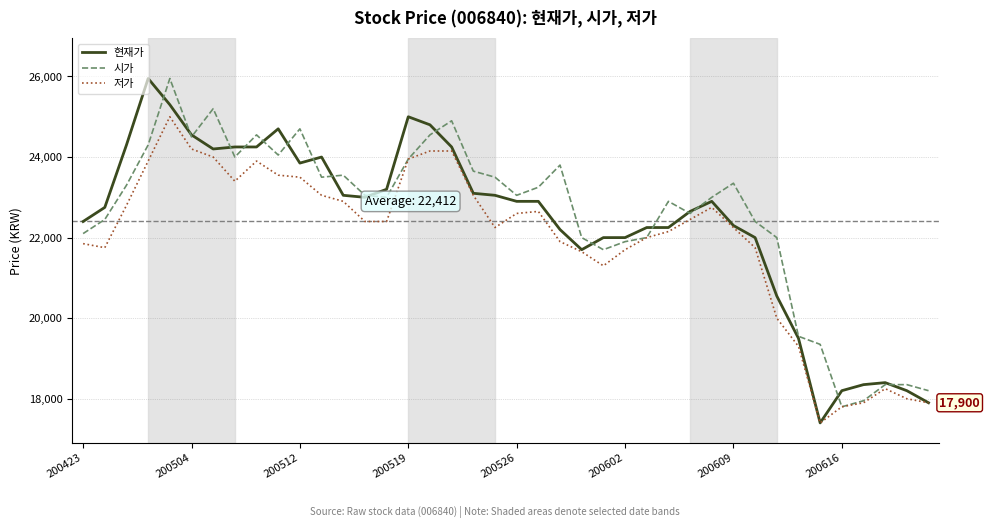

True or false: 시가 and 현재가 intersect in this chart.

True